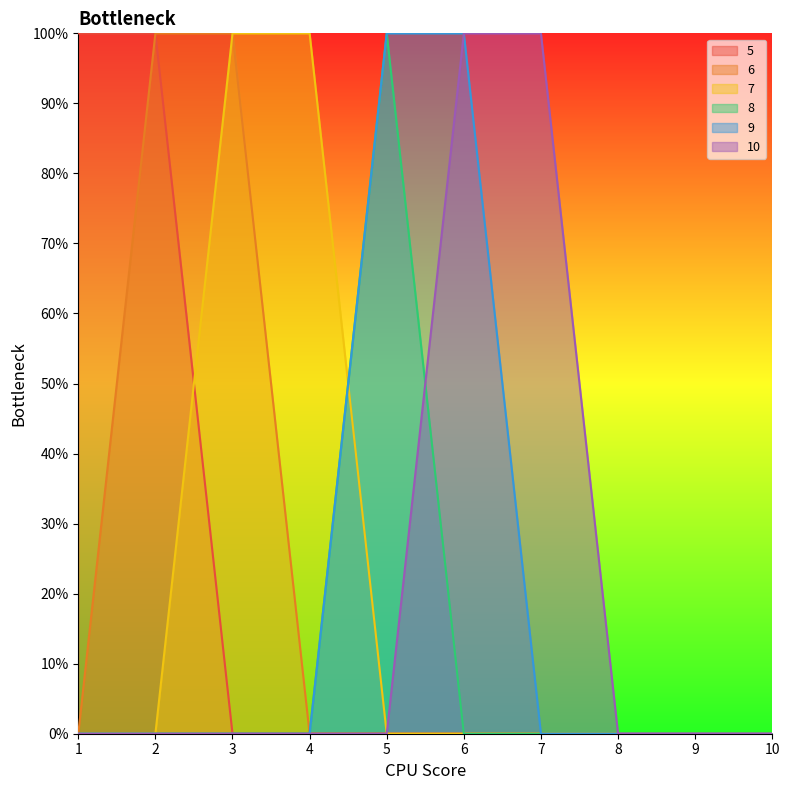

Reading left to right, what are all the values shown in this chart?

5: 1=1	2=1	3=0	4=0	5=0	6=0	7=0	8=0	9=0	10=0
6: 1=0	2=1	3=1	4=0	5=0	6=0	7=0	8=0	9=0	10=0
7: 1=0	2=0	3=1	4=1	5=0	6=0	7=0	8=0	9=0	10=0
8: 1=0	2=0	3=0	4=0	5=1	6=0	7=0	8=0	9=0	10=0
9: 1=0	2=0	3=0	4=0	5=1	6=1	7=0	8=0	9=0	10=0
10: 1=0	2=0	3=0	4=0	5=0	6=1	7=1	8=0	9=0	10=0